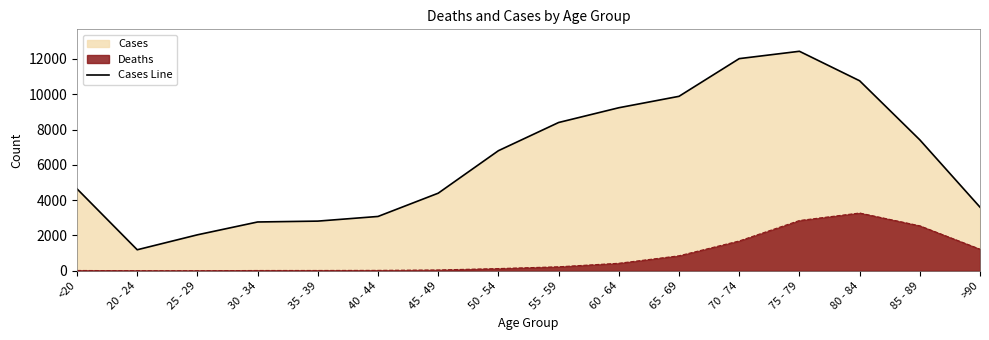

What is the ratio of the value at 50 - 54 to the value at 85 - 89?

0.9